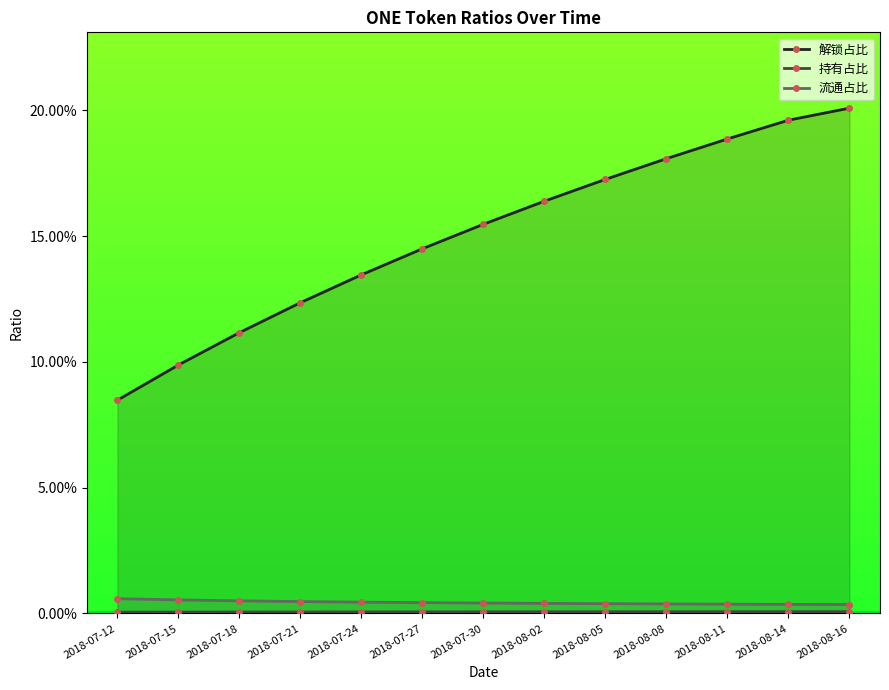

What is the spread (max minus min) of values at 2018-07-21?

0.1